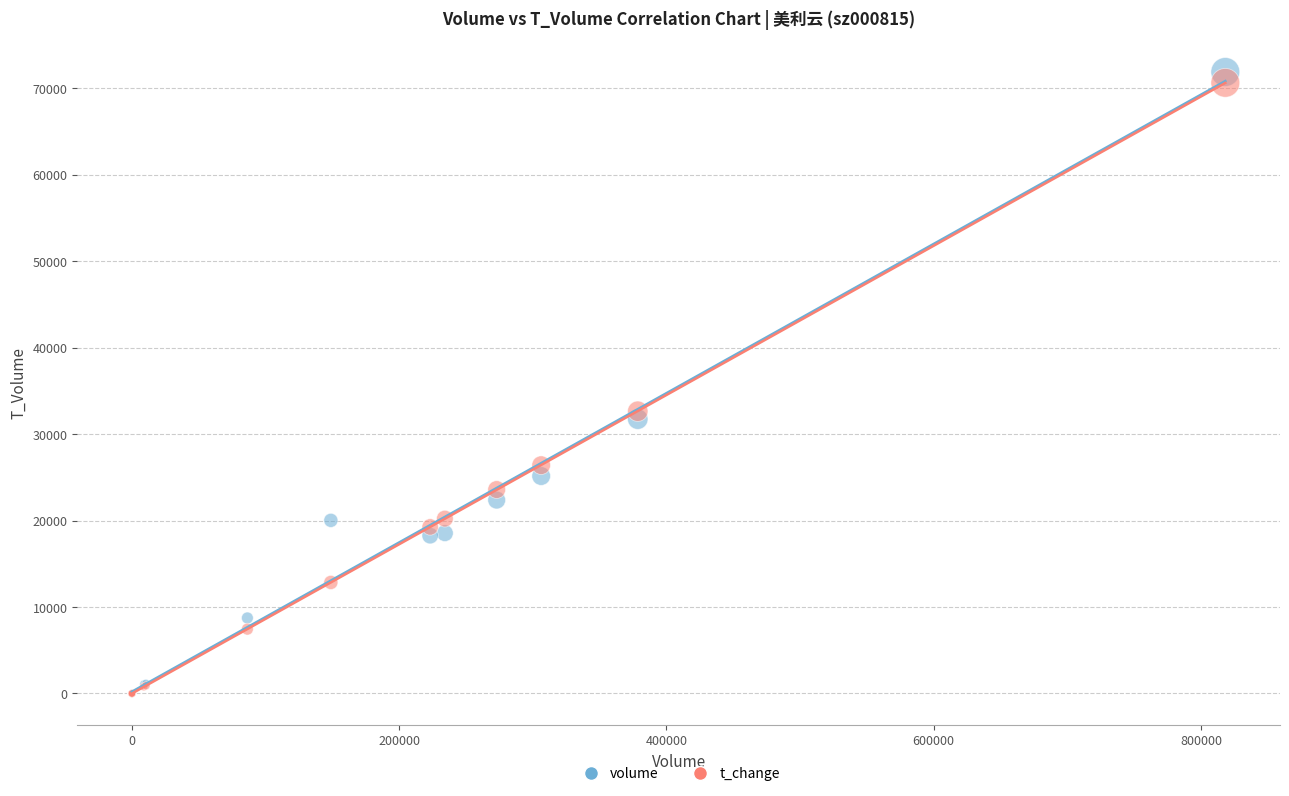

Across all series, what Y value is closest to 35936?

32640.0